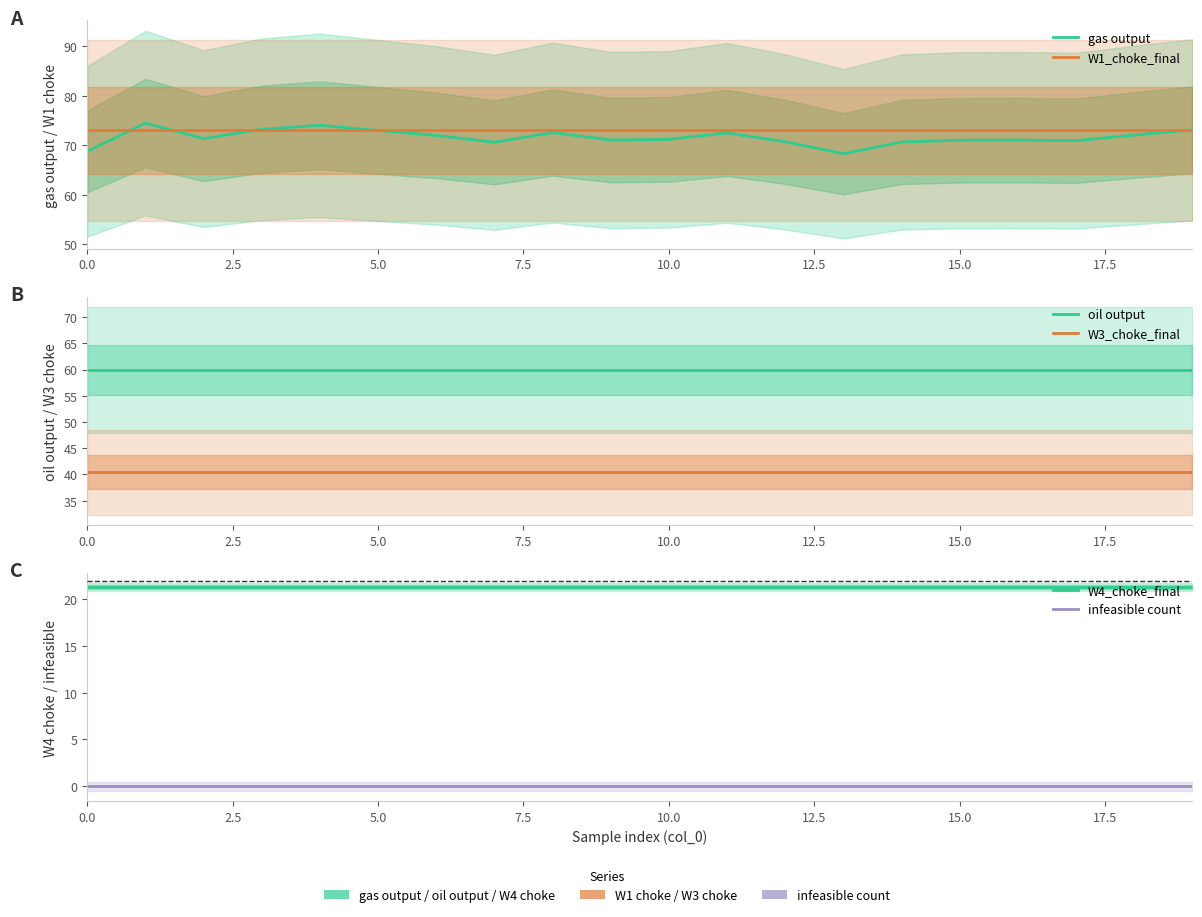

What is the approximate value of W4_choke_final at 19?

21.3